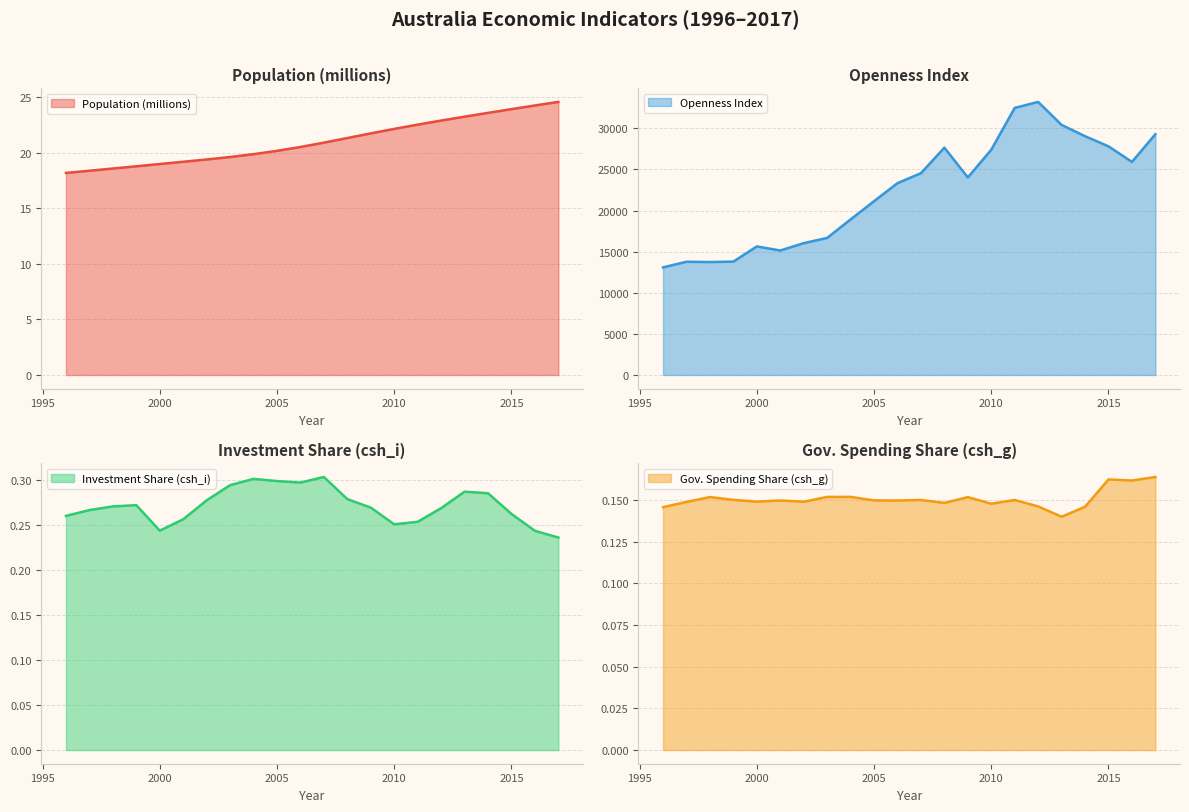

Between 2000 and 2014, which series saw the biggest shift?

Open